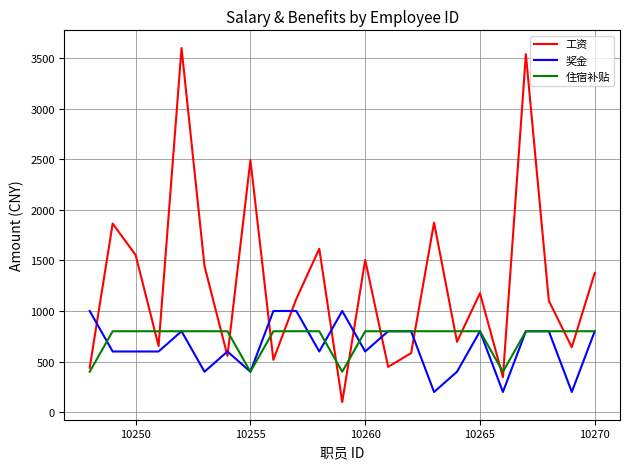

What is the greatest value displayed?

3597.9